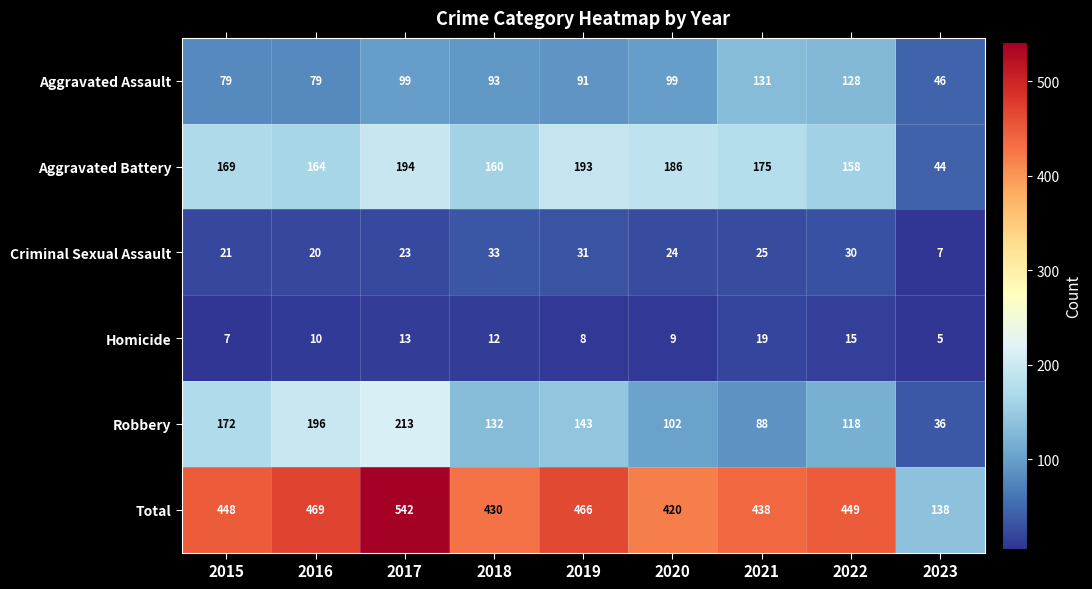

The Aggravated Battery series shows 272 at 2020. True or false?

False